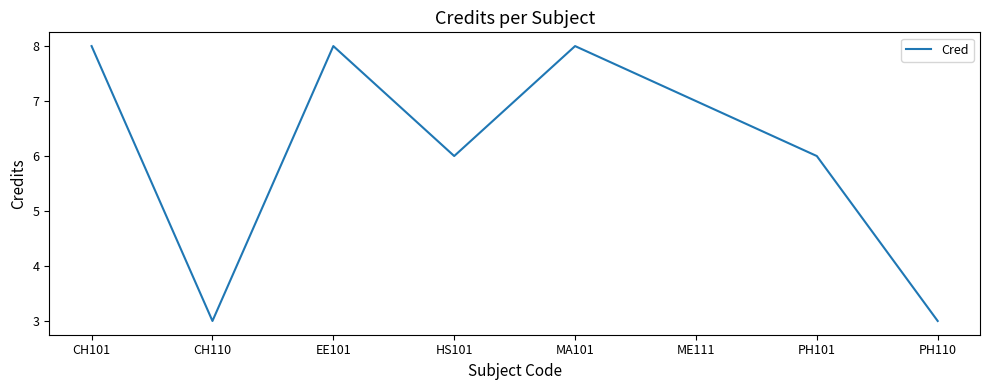

What is the sum of all values?

49